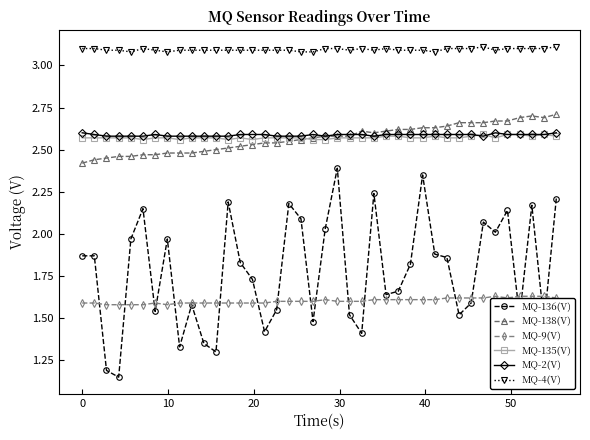

What is the maximum value shown in the chart?

3.1